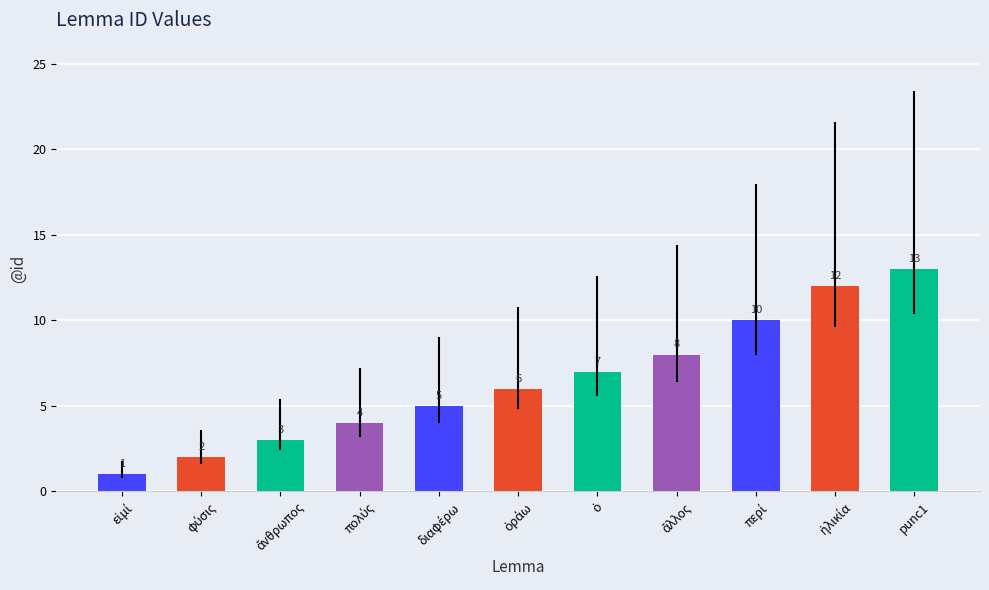

What is the maximum value shown in the chart?

13